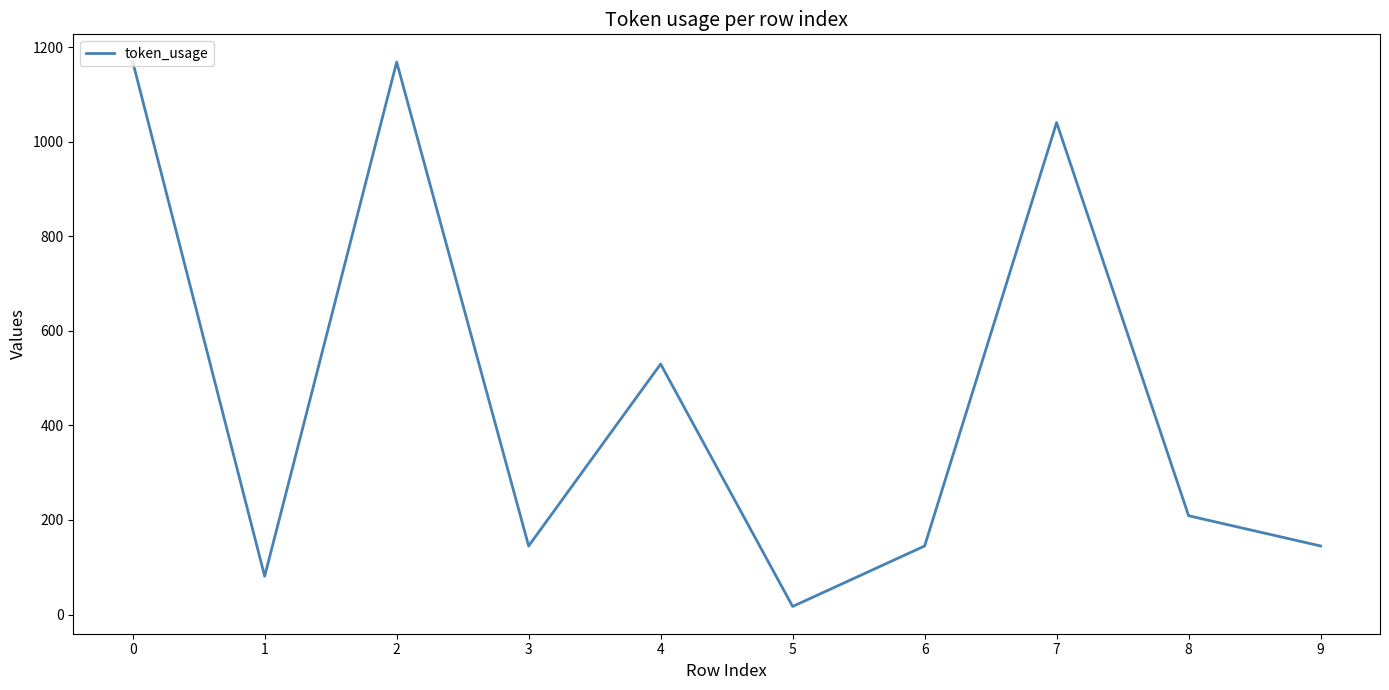

True or false: the data shows 81 at 1.

True